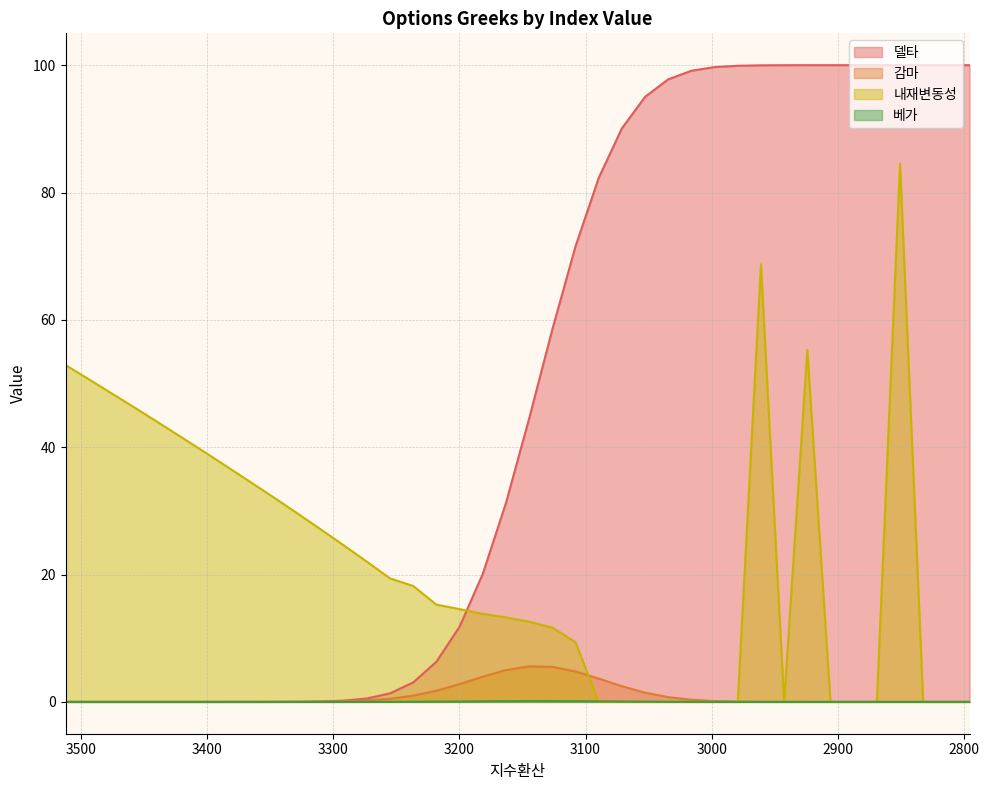

At how many categories does at least one series exceed 23?

34